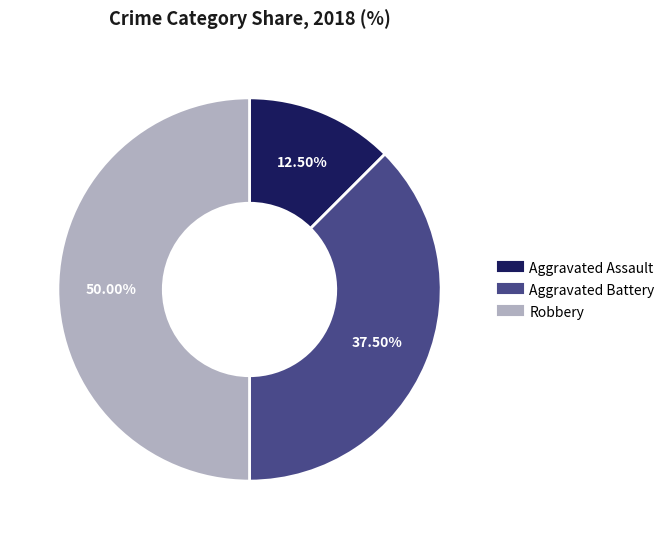

How many slices are in this pie chart?

3